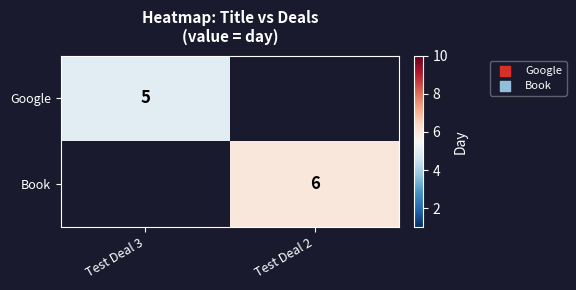

Which label corresponds to the largest value in the chart?

Test Deal 2